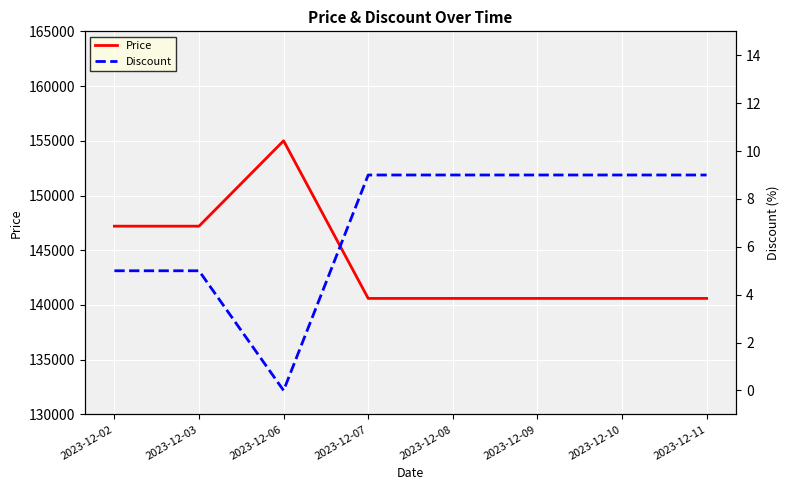

True or false: Discount has more than 1 points higher than both neighbors.

False